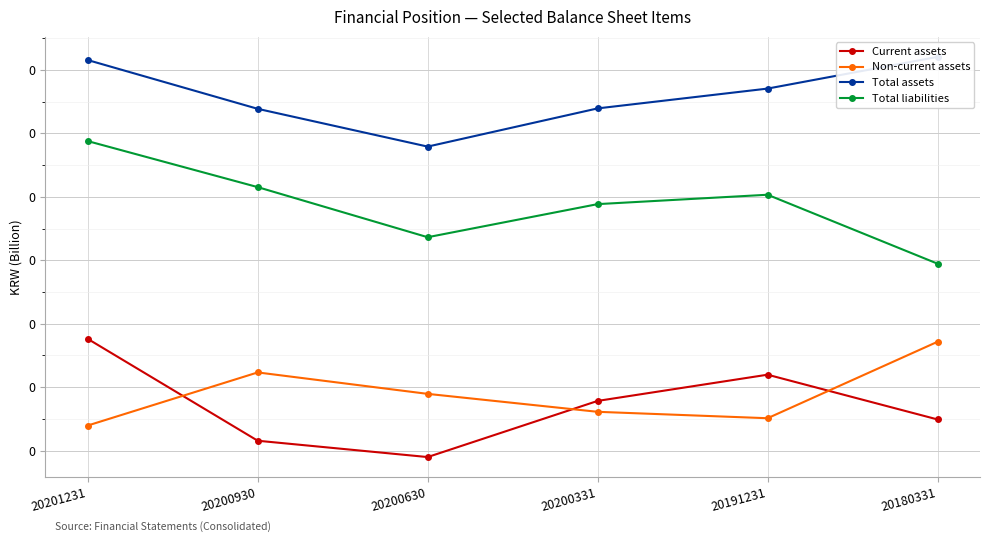

True or false: Total liabilities and Non-current assets intersect in this chart.

False